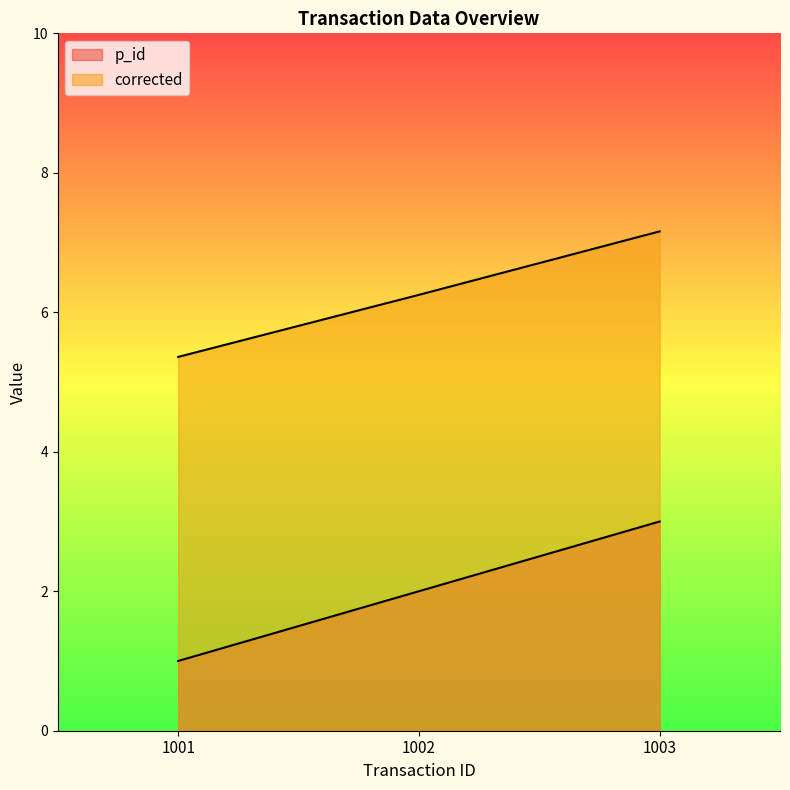

At which category is the sum across all series the highest?

1003